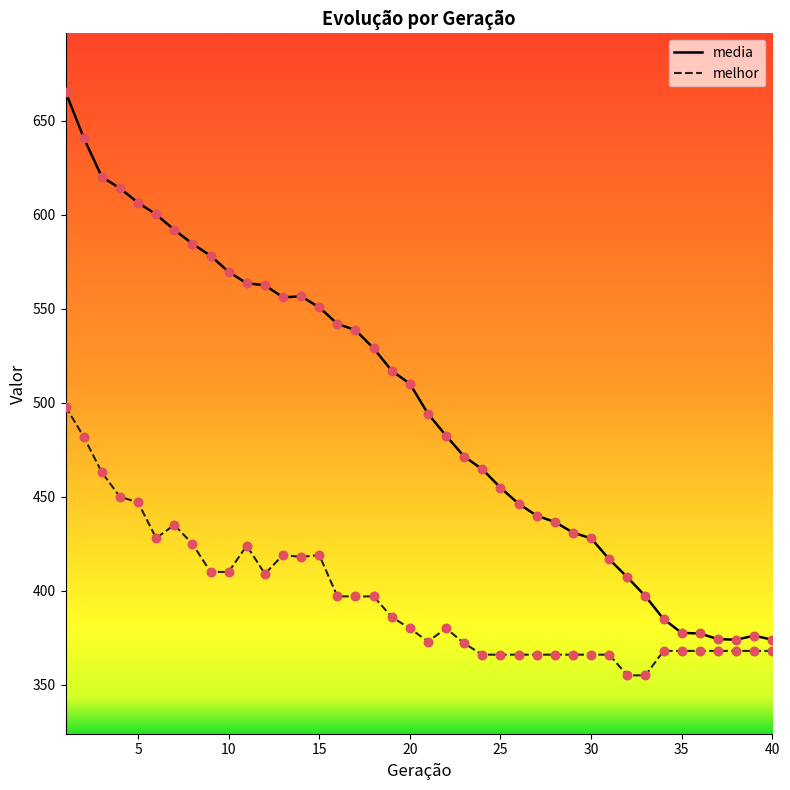

What are all the series names shown in the legend?

media, melhor